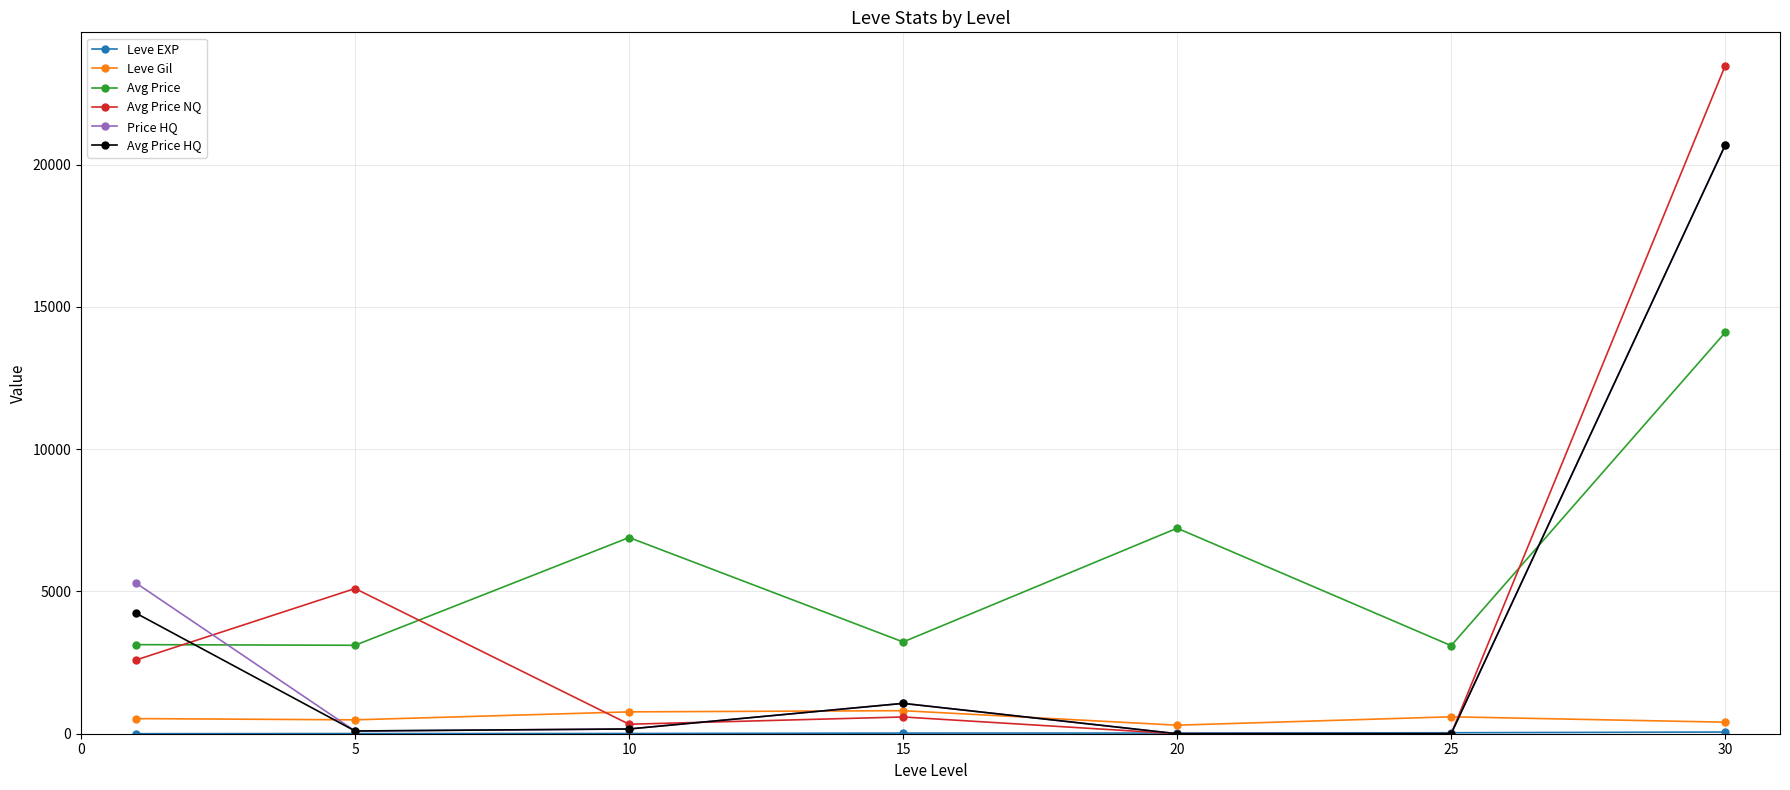

What is the maximum value for Avg Price HQ?

20687.8